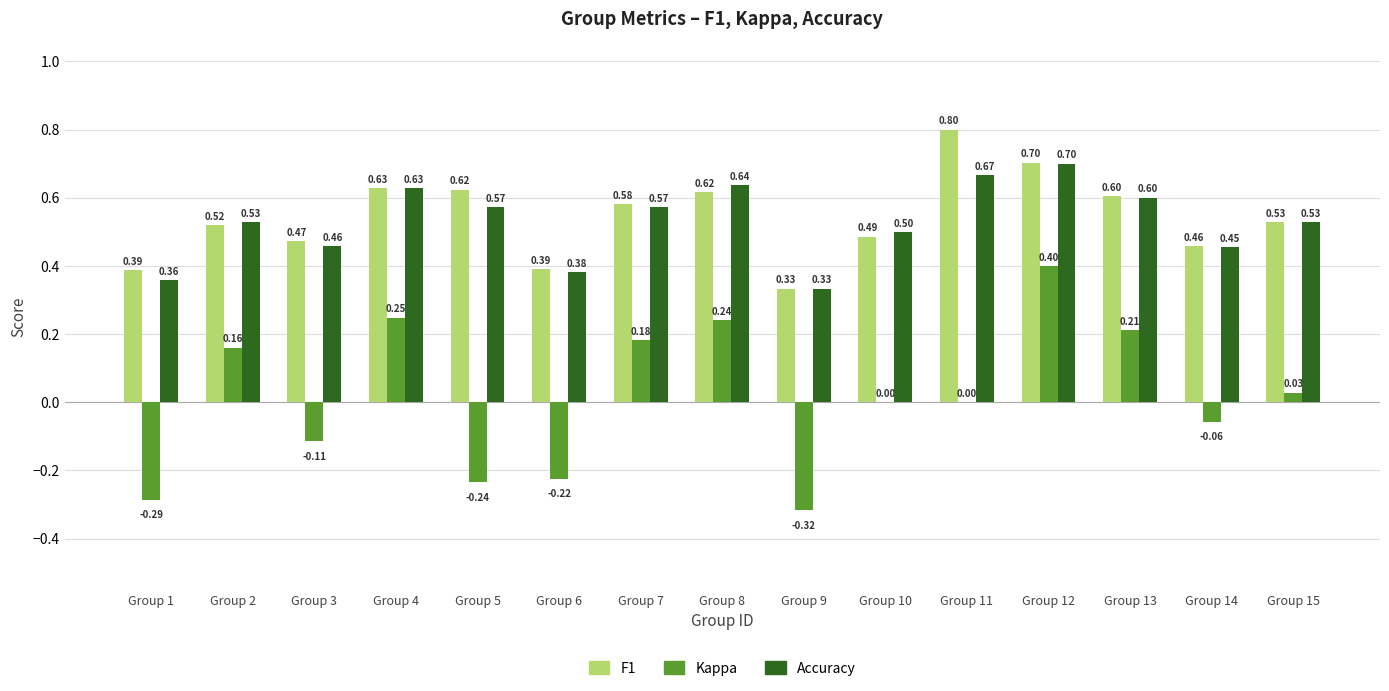

At which category is the sum across all series the highest?

Group 12